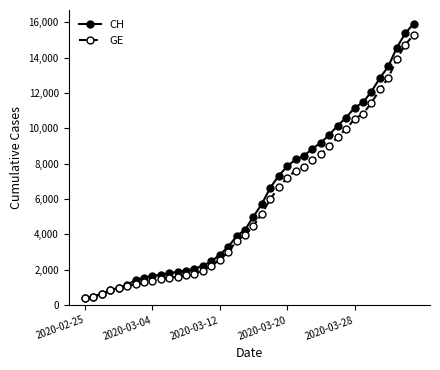

How many categories are shown in the chart?

40